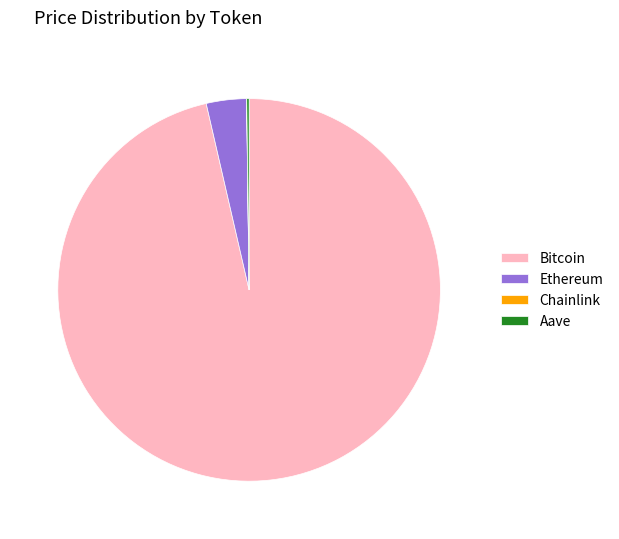

Combined, do Ethereum and Bitcoin account for over 50%?

Yes